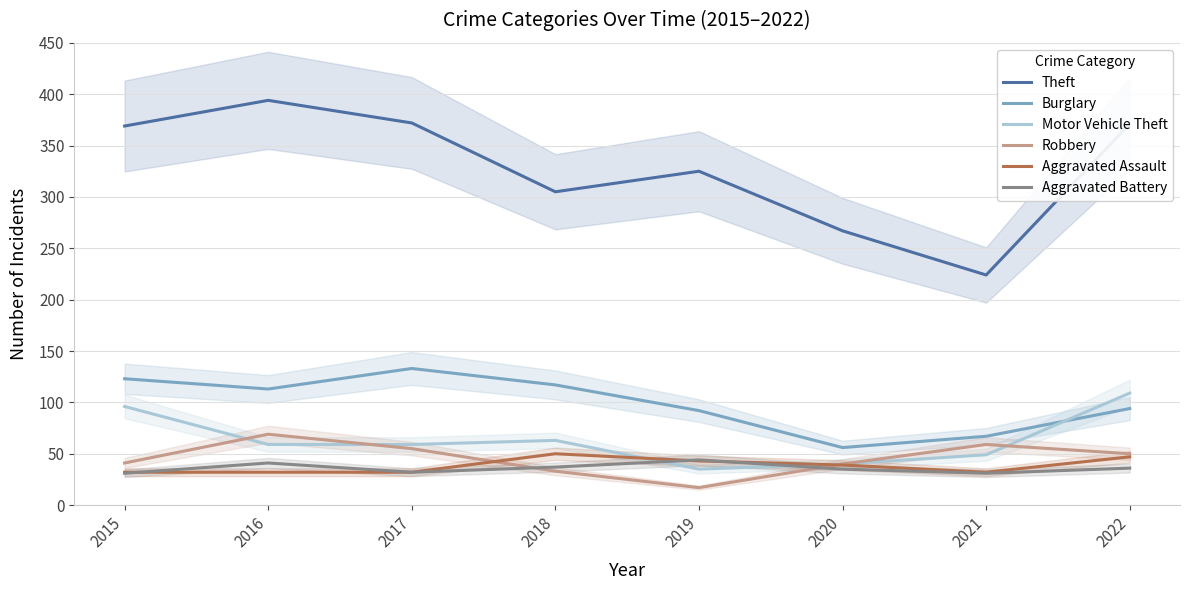

The Motor Vehicle Theft series shows 63 at 2018. True or false?

True